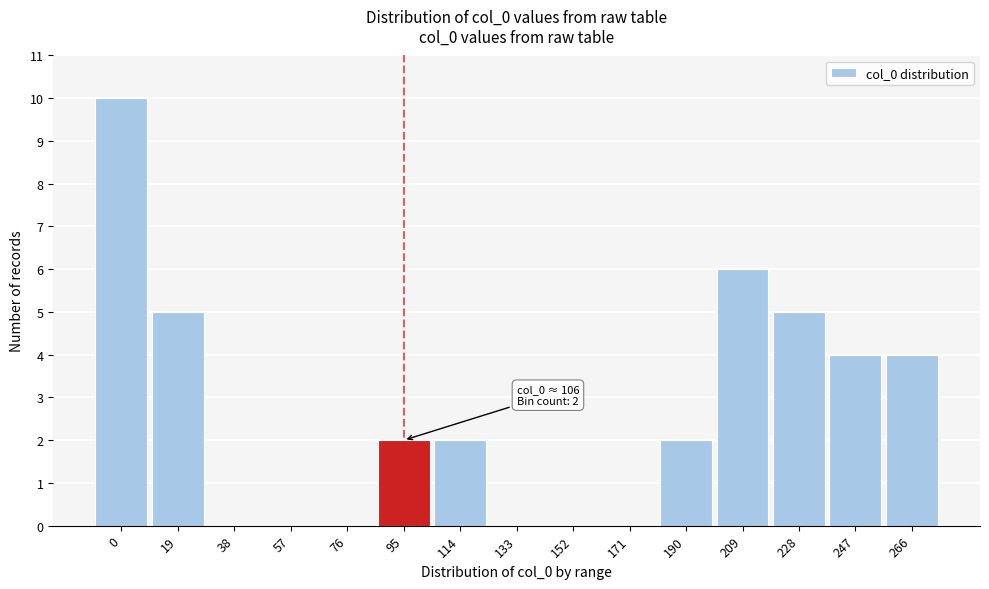

Reading left to right, what are all the values shown in this chart?

0=10	19=5	38=0	57=0	76=0	95=2	114=2	133=0	152=0	171=0	190=2	209=6	228=5	247=4	266=4